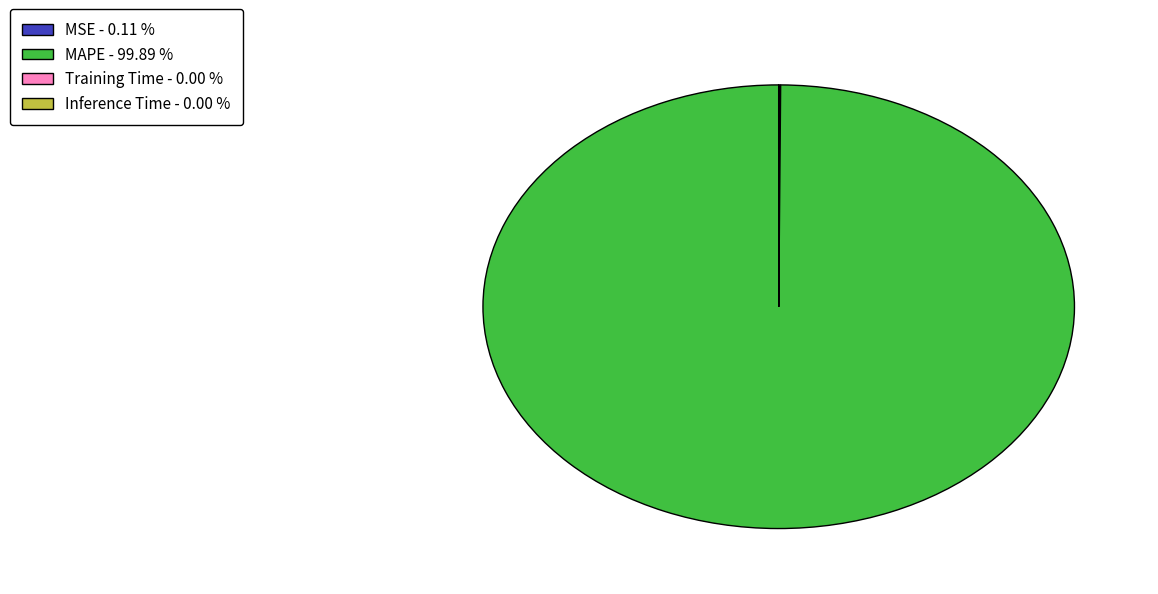

What is the majority slice?

MAPE